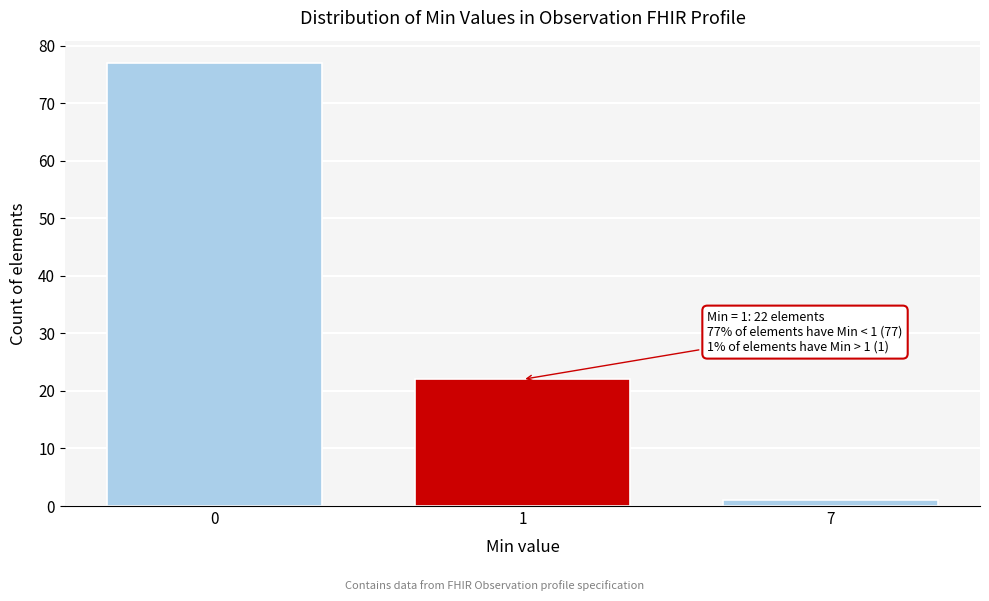

Reading left to right, transcribe all the data shown in this chart.

77	22	1